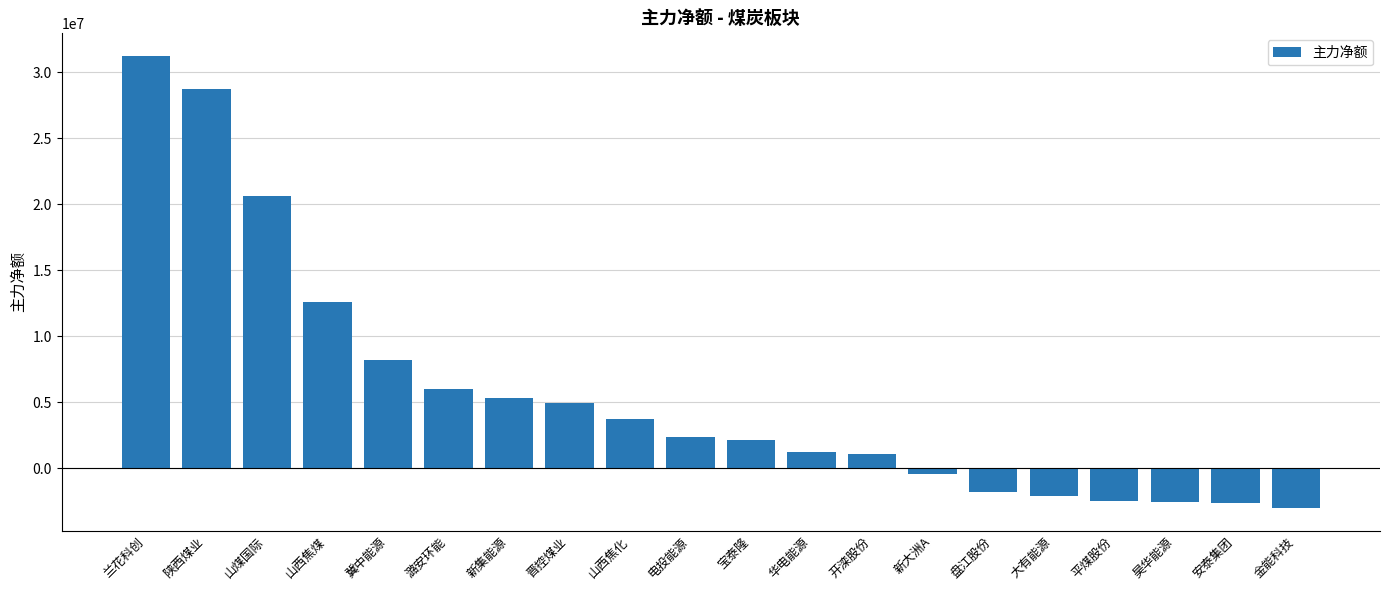

What is the maximum value shown in the chart?

31245431